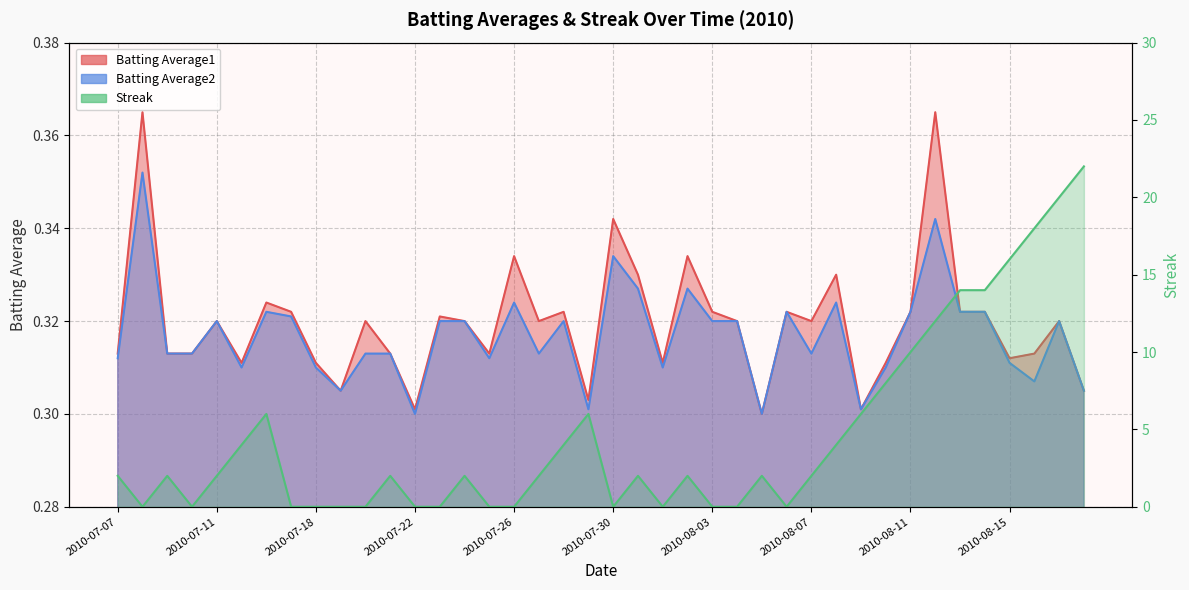

What is the label of the 2nd point from the left?

2010-07-08